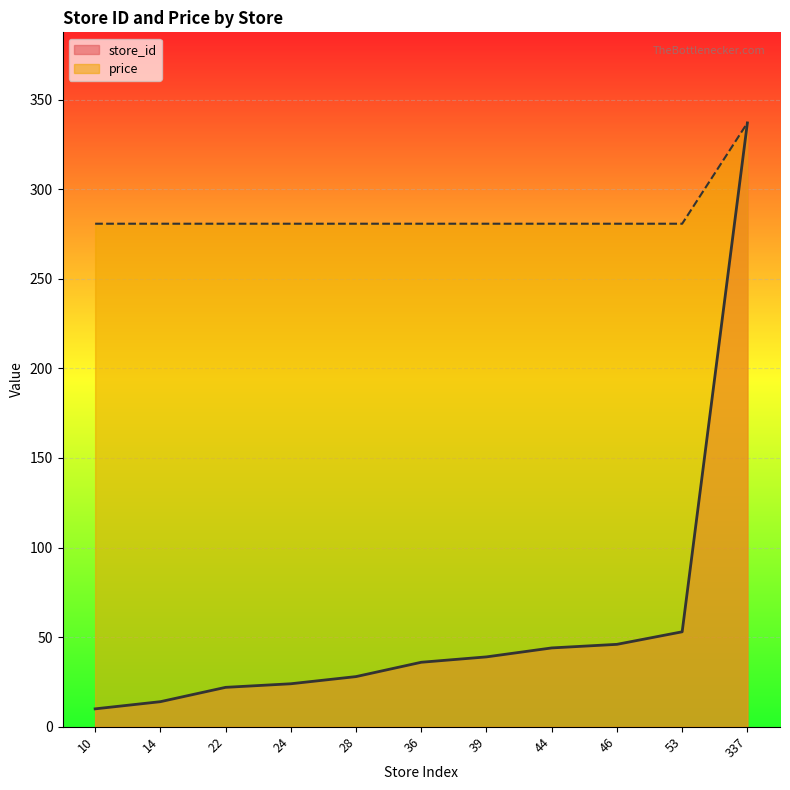

The value of store_id at 39 is 21.8. True or false?

False